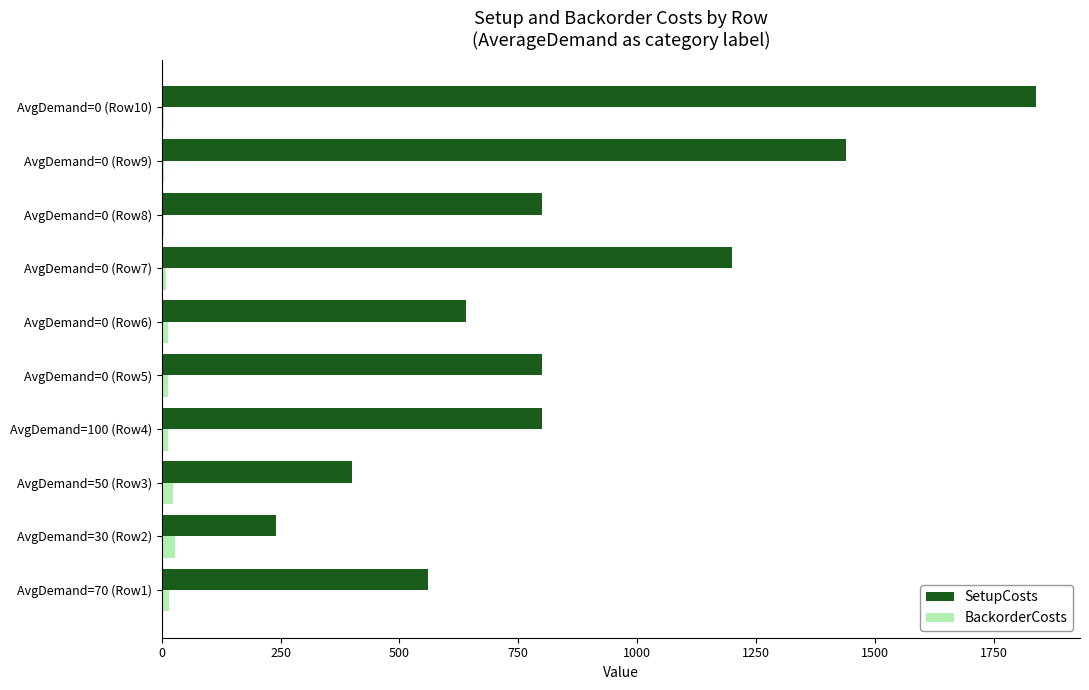

The value of SetupCosts at AvgDemand=70 (Row1) is 560. True or false?

True